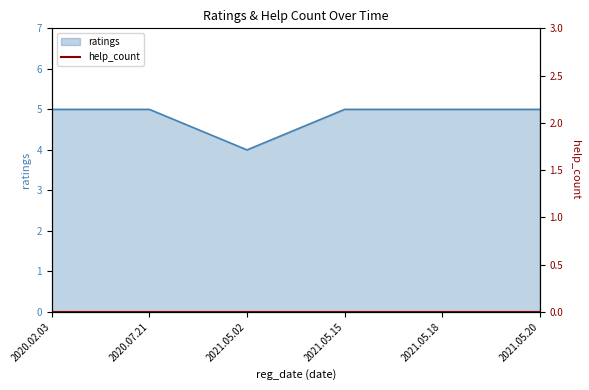

The chart shows a value of 7 at 2021.05.20. True or false?

False